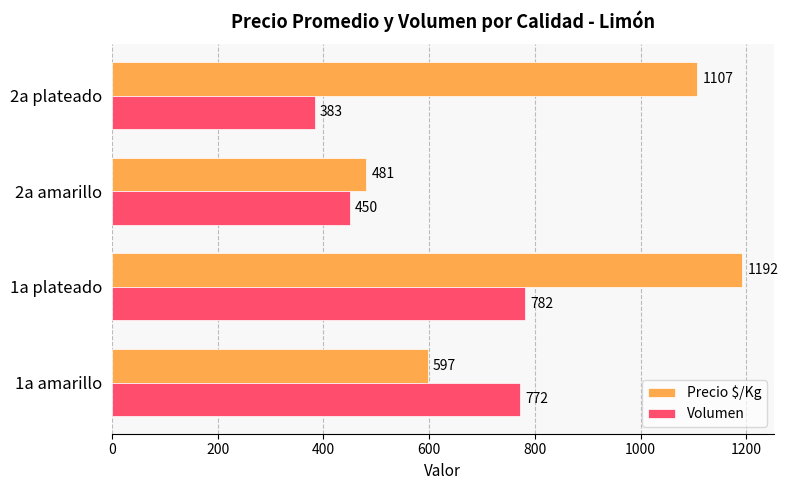

Which series has the largest total across all categories?

Precio $/Kg